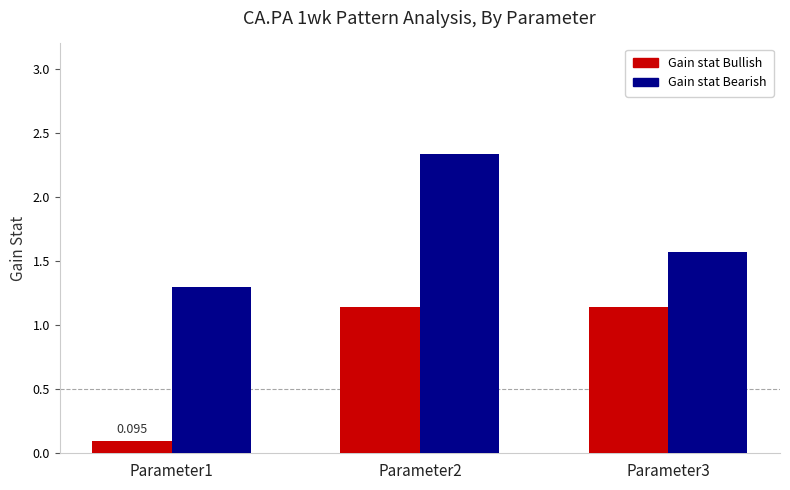

How many bars are there in each group?

2